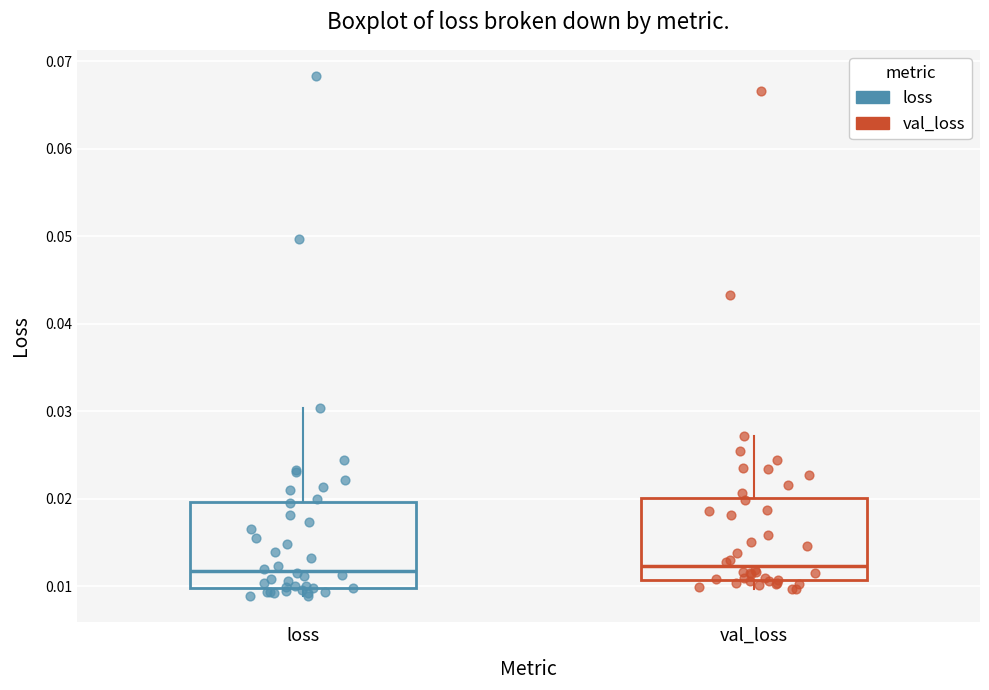

Reading left to right, transcribe this box plot: for each box, give where its median line is, the range the box spans, and where its two whiskers end, as read against the y-axis. The values are not printed on the chart, so give them approximately, as read against the axis.

loss: median 0.012, box 0.010 to 0.020, whiskers 0.009 to 0.030
val_loss: median 0.012, box 0.011 to 0.020, whiskers 0.010 to 0.027